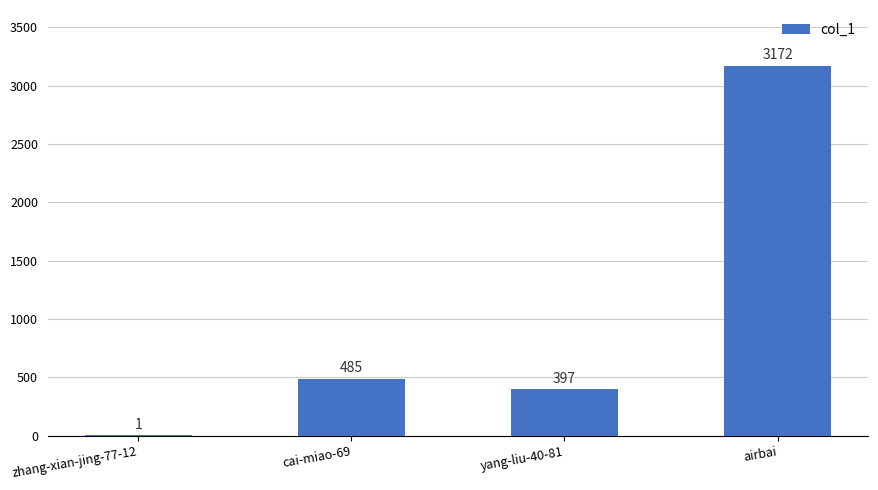

What is the average value?

1014